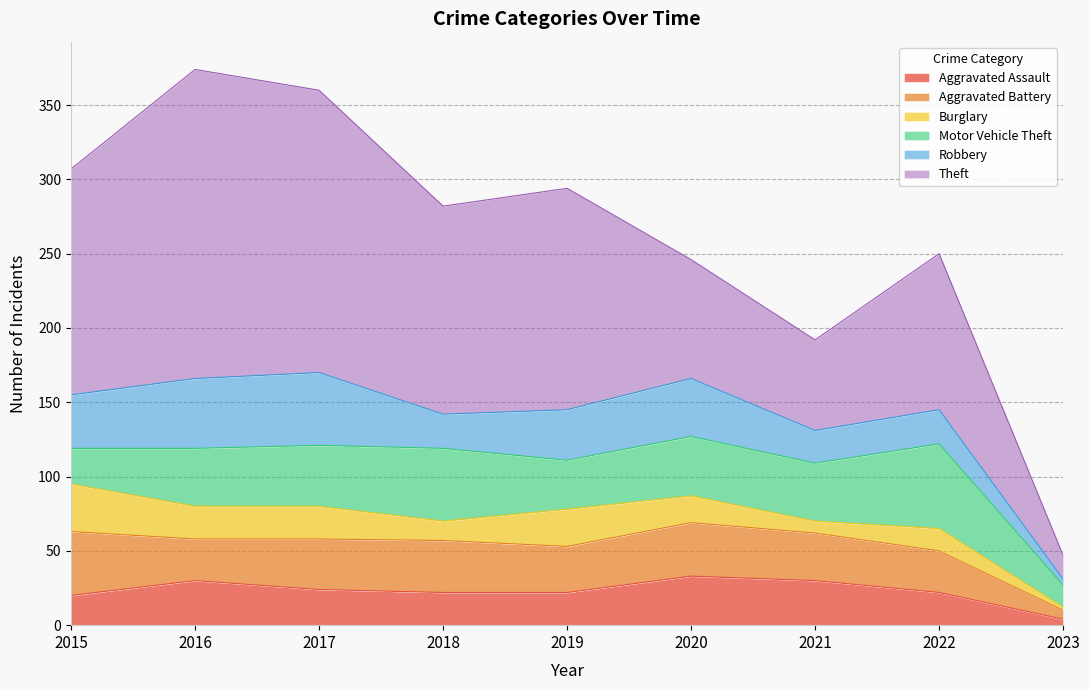

After their last crossing, which series has the higher values: Robbery or Aggravated Battery?

Aggravated Battery